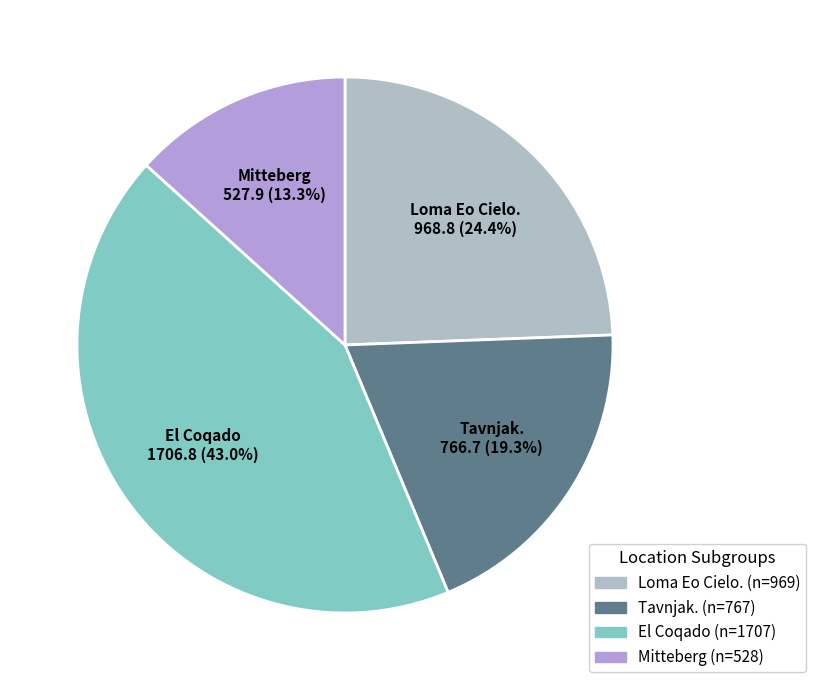

What is the total percentage of El Coqado and Loma Eo Cielo.?

67.4%